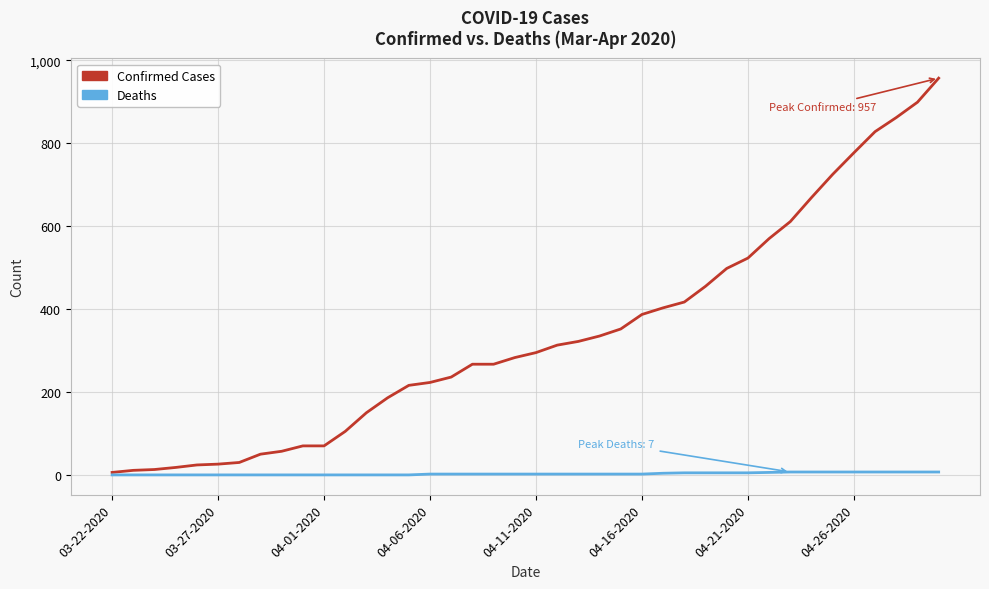

What is the greatest value displayed?

957